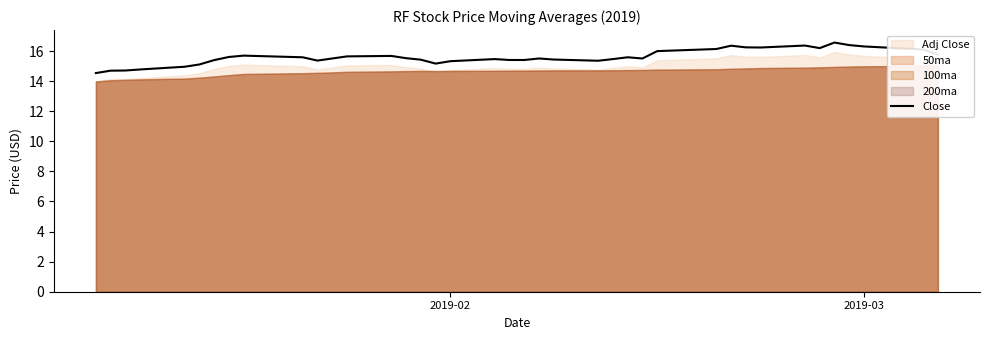

Reading left to right, extract all data points from this chart.

14.5	14.7	14.7	14.8	15.0	15.1	15.4	15.6	15.7	15.6	15.4	15.5	15.6	15.7	15.5	15.4	15.2	15.3	15.5	15.4	15.4	15.5	15.4	15.4	15.5	15.6	15.5	16.0	16.1	16.4	16.2	16.2	16.4	16.2	16.6	16.4	16.3	16.2	16.1	15.8